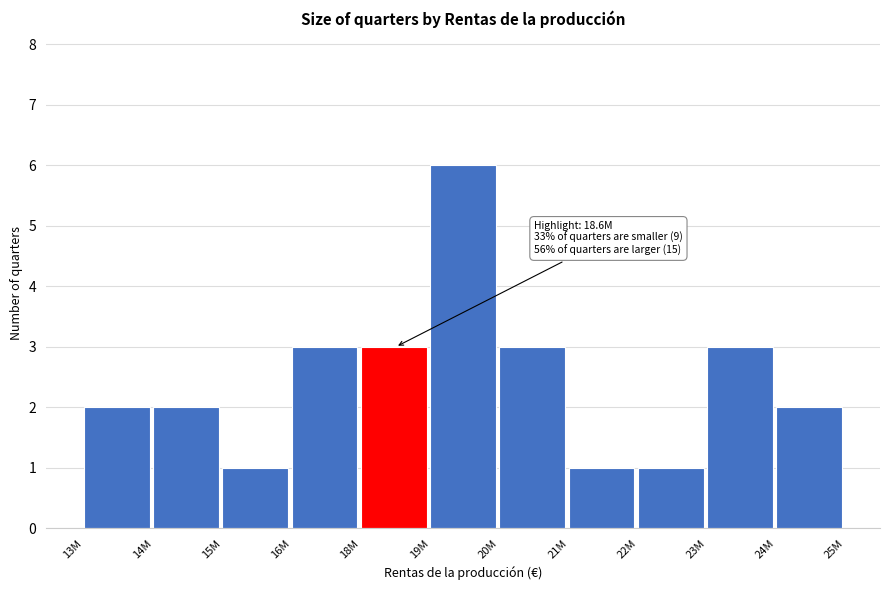

Reading right to left, what are all the values shown in this chart?

2	3	1	1	3	6	3	3	1	2	2